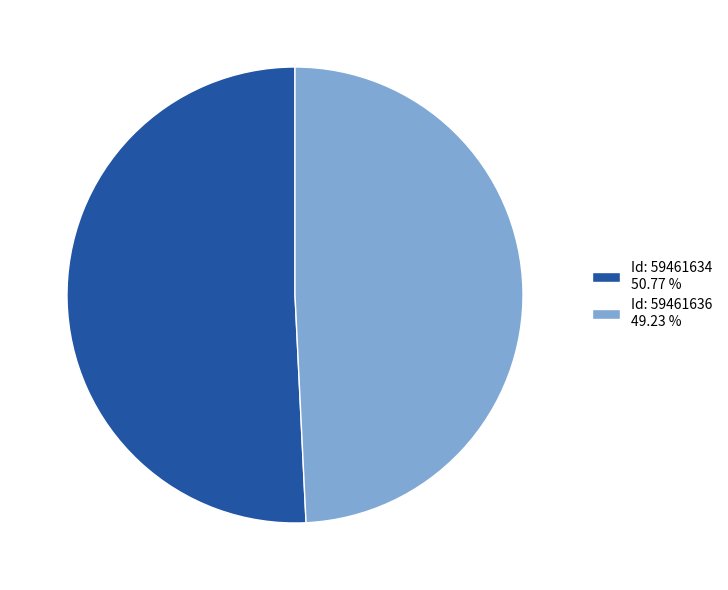

Combined, do Id: 59461636 49.23 % and Id: 59461634 50.77 % account for over 50%?

Yes